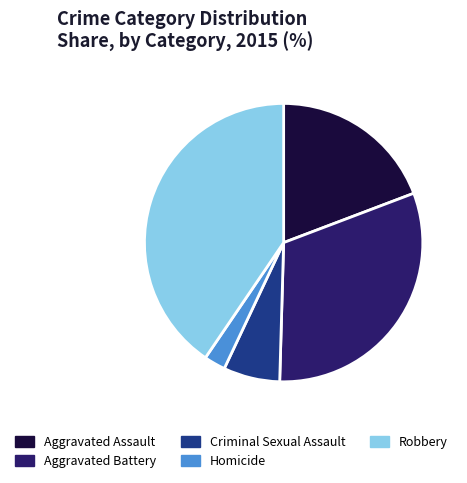

Is there a majority slice in this chart?

No